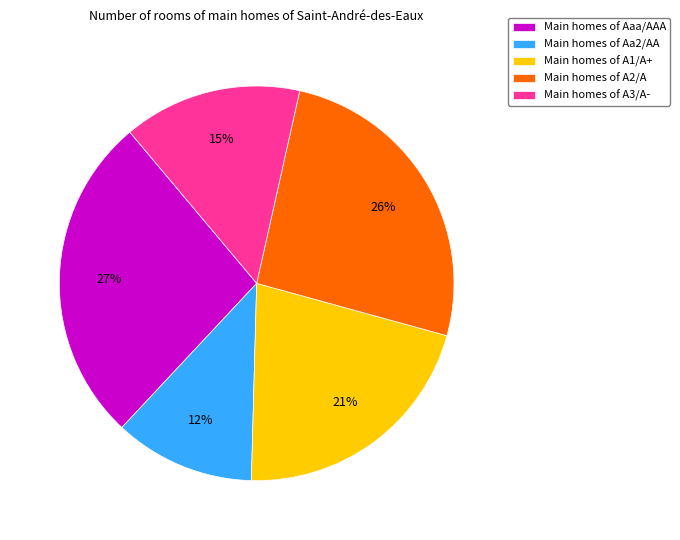

How many segments does this pie chart have?

5